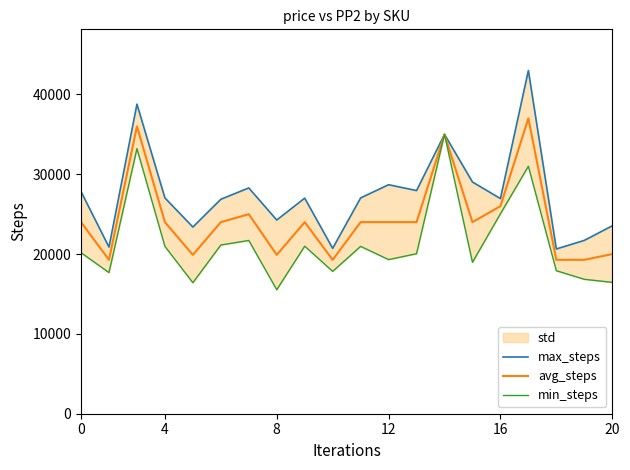

What is the lowest value of the avg_steps series?

19278